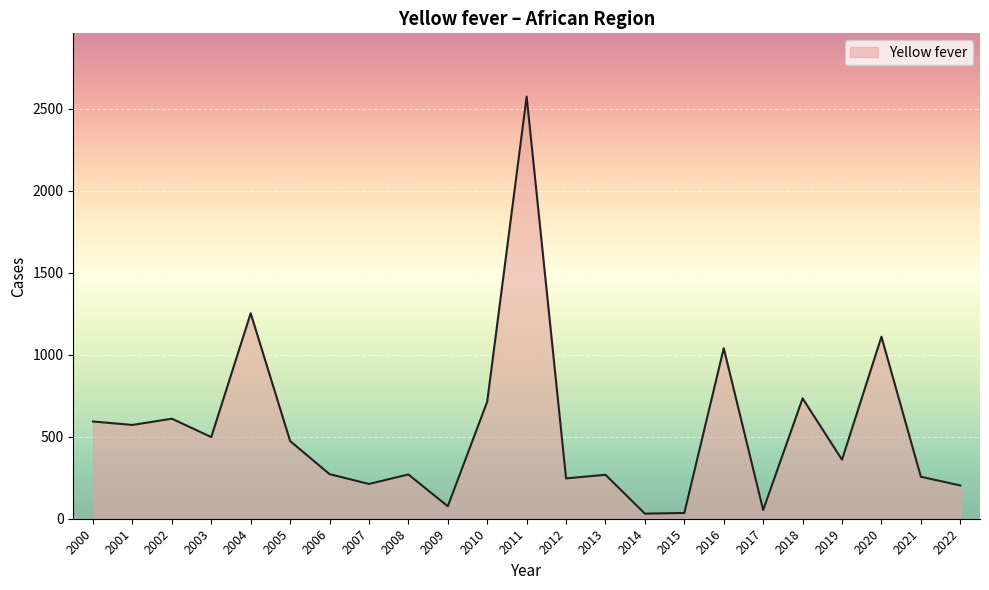

The value at 2000 is 593. True or false?

True